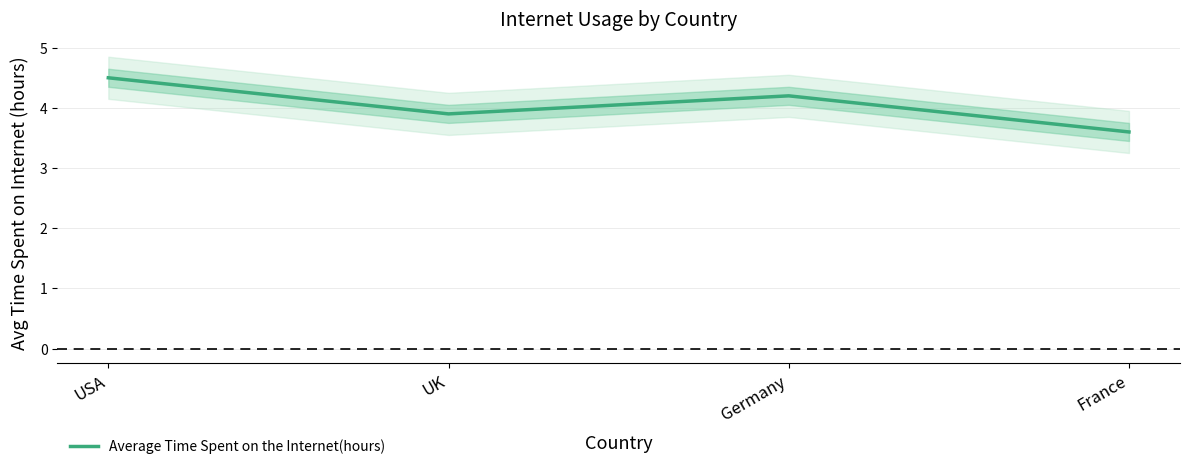

What is the sum of the values at UK and Germany?

8.1